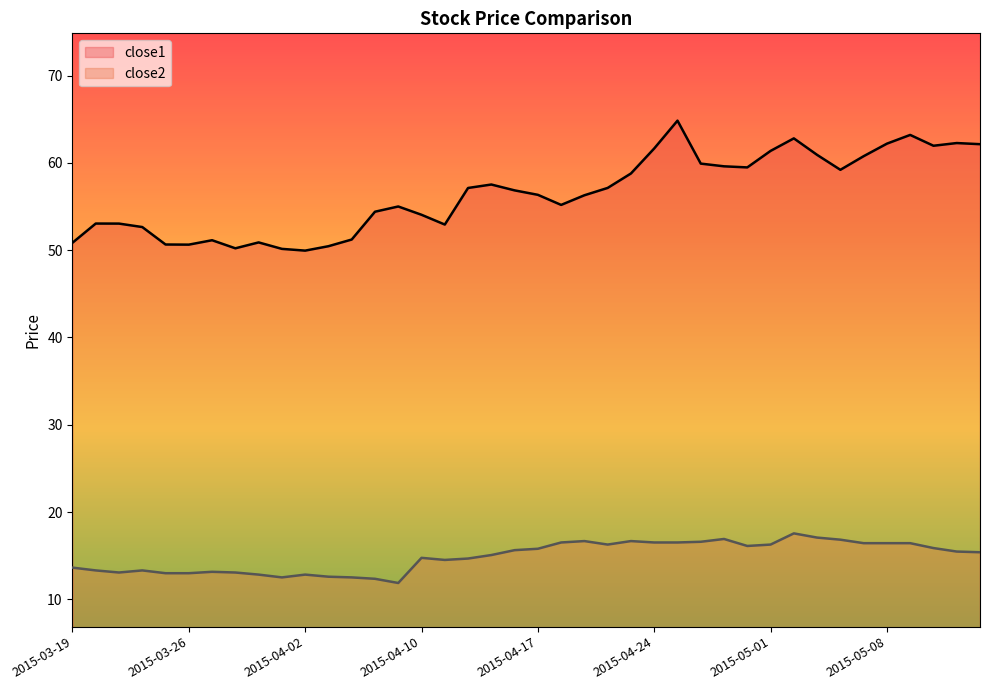

The close1 series shows 59.5 at 2015-04-30. True or false?

True